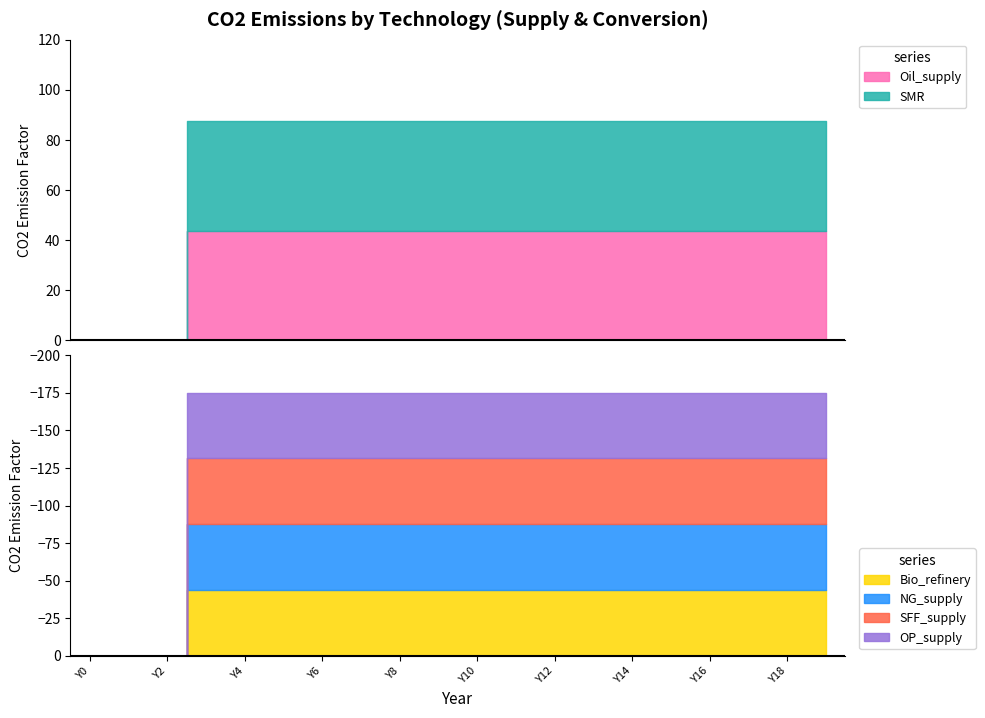

What is the maximum value for Oil_supply?

43.8